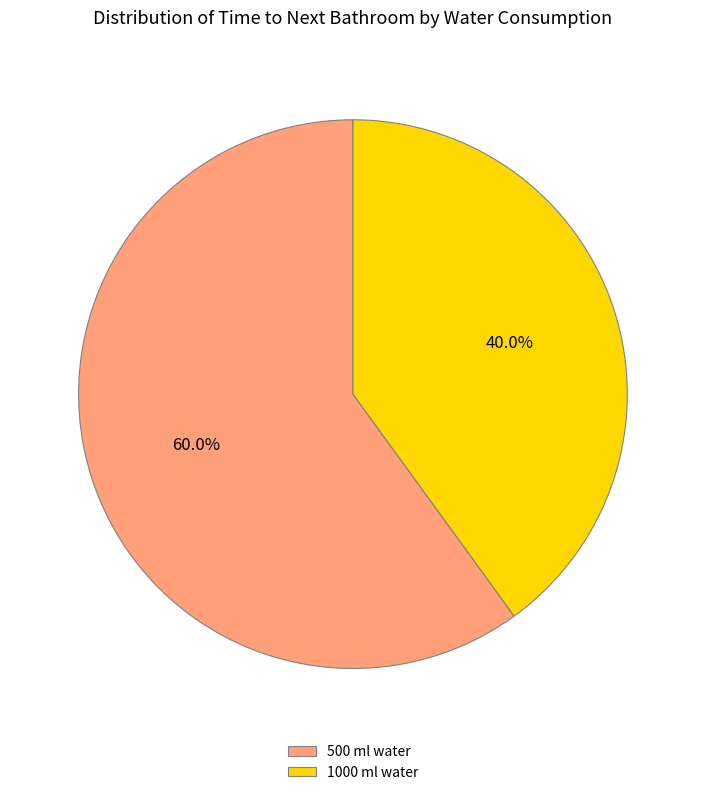

What percentage is the 1000 slice, to the nearest percent?

40%